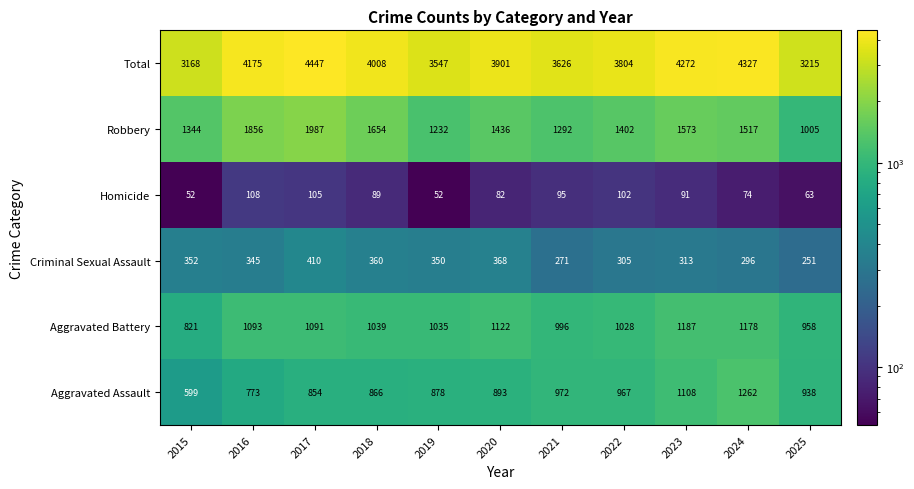

Where does the Robbery series first go above 1436?

2016